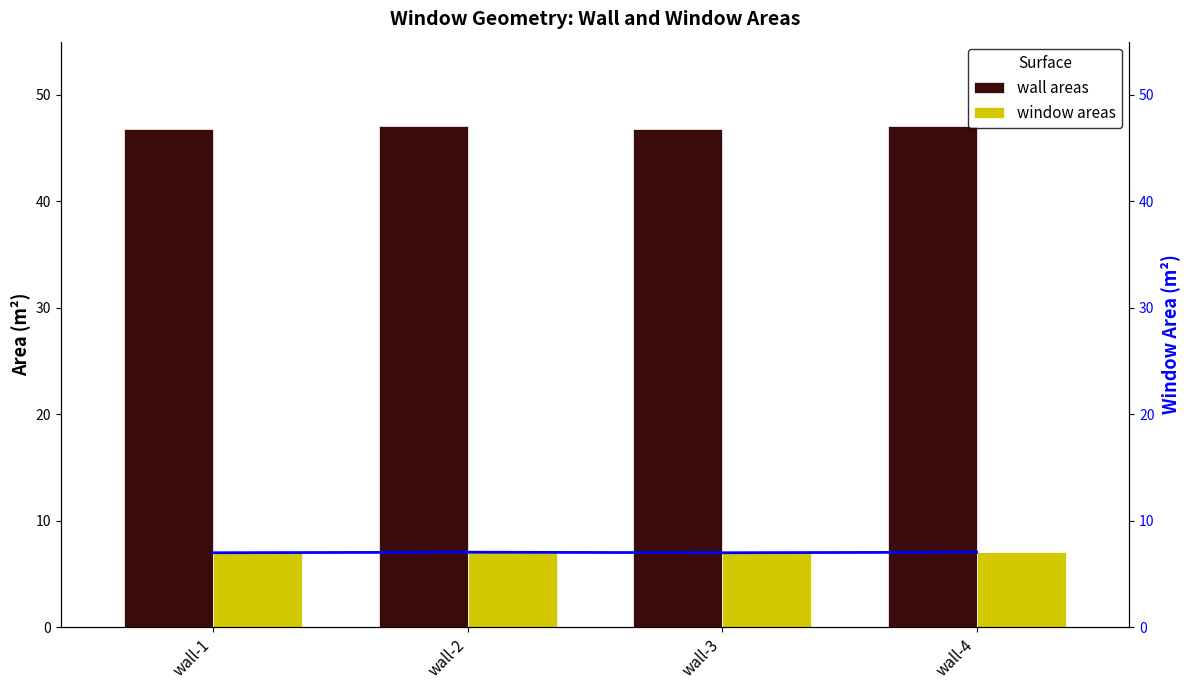

How many categories are shown in the chart?

4